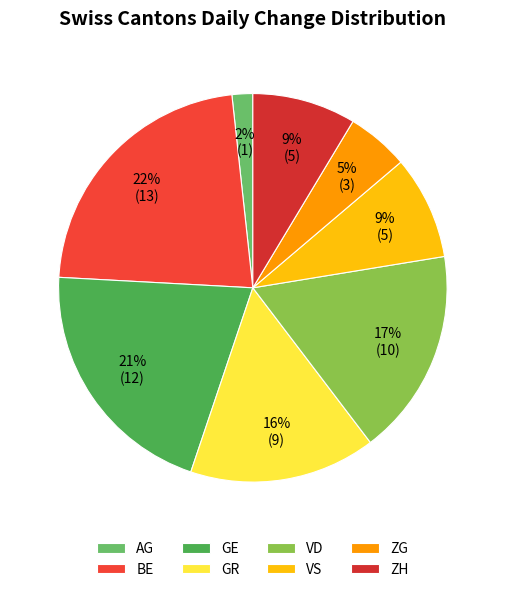

How many segments does this pie chart have?

8